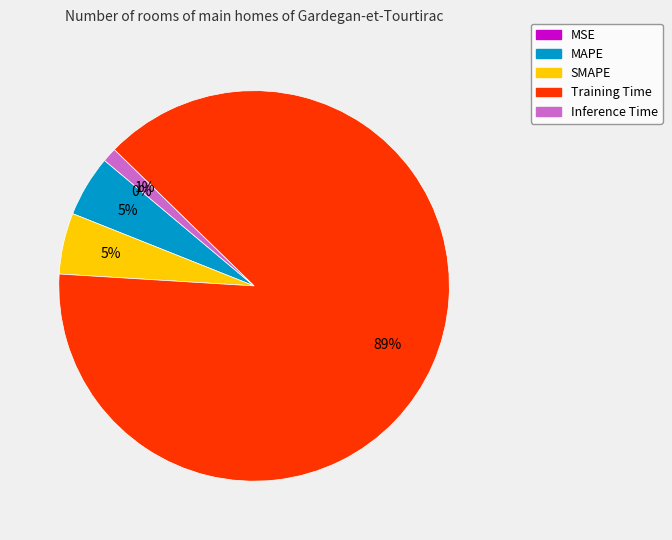

To the nearest percent, what is the combined percentage of Inference Time and Training Time?

90%